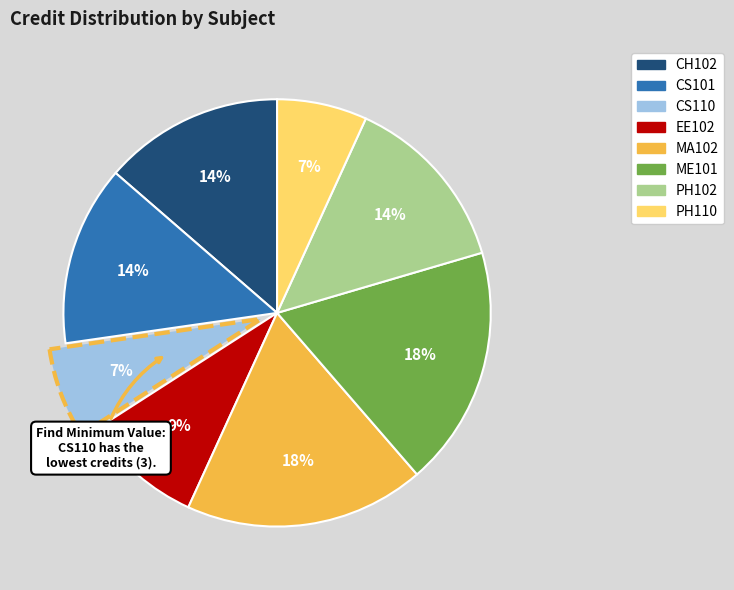

To the nearest percent, what is the difference between the CS101 and EE102 slice percentages?

5%